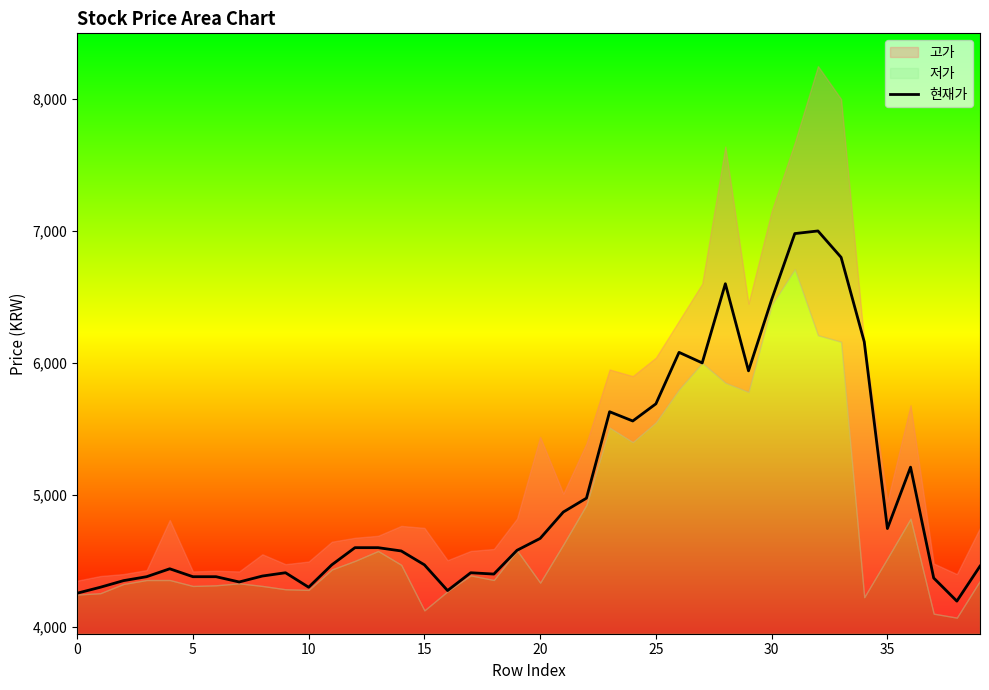

What is the label of the 14th point from the right?

26